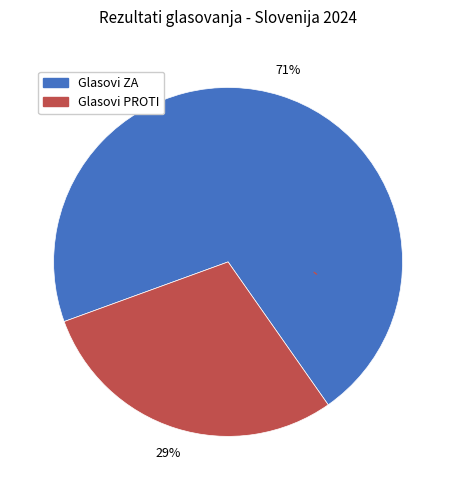

Which slice represents more than half of the pie?

Glasovi ZA